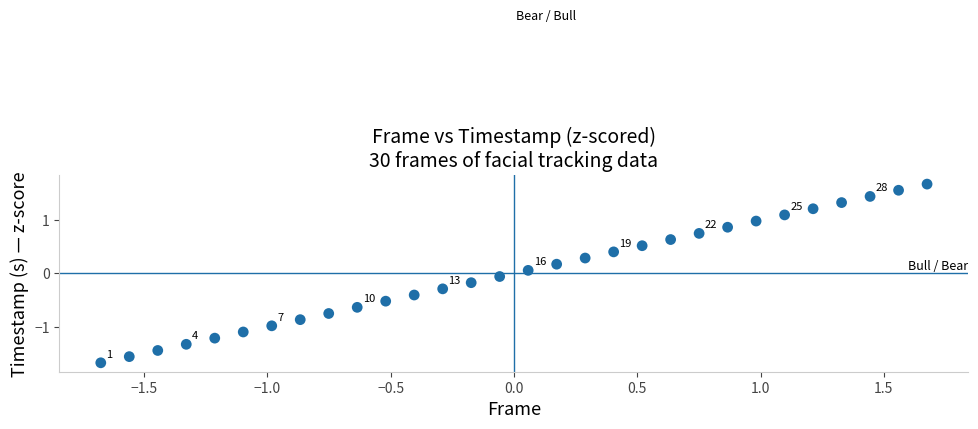

What is the range of X values (max minus min)?

3.4